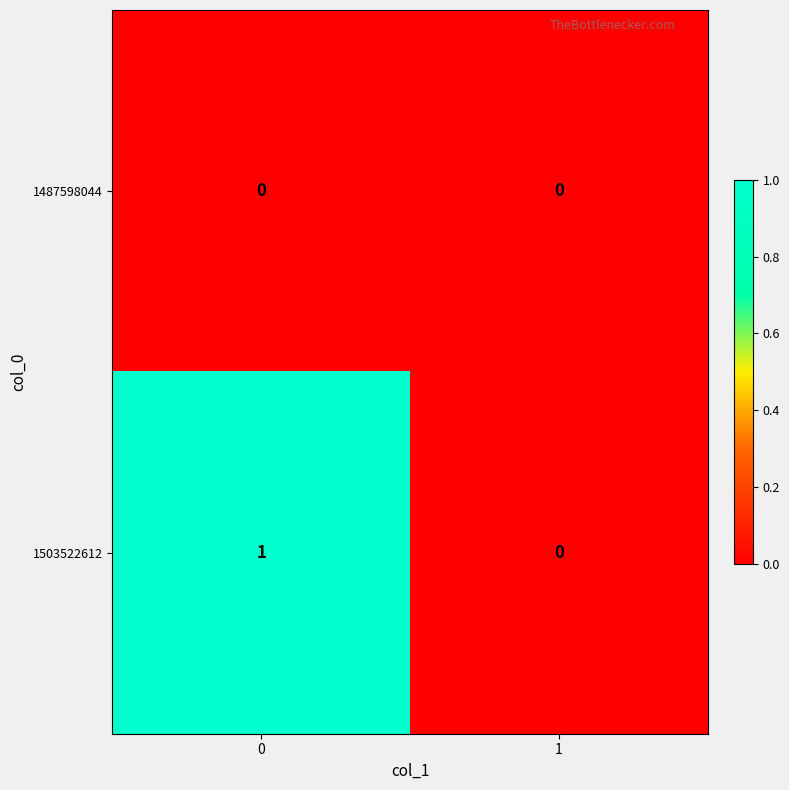

Count the number of categories in the chart.

2